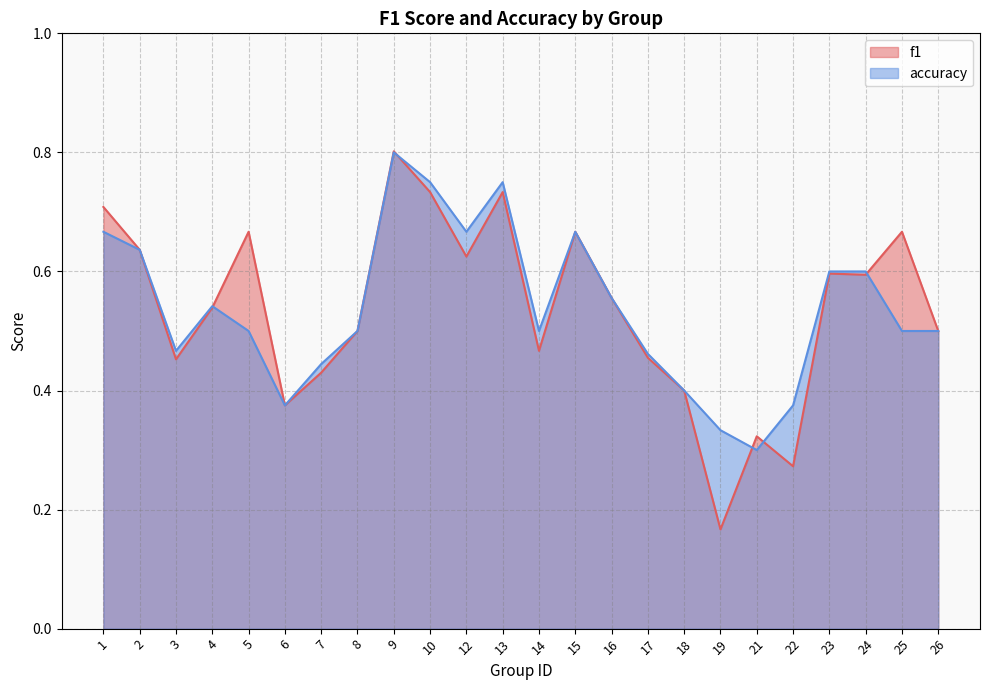

How many interior local peaks does the accuracy series have?

4